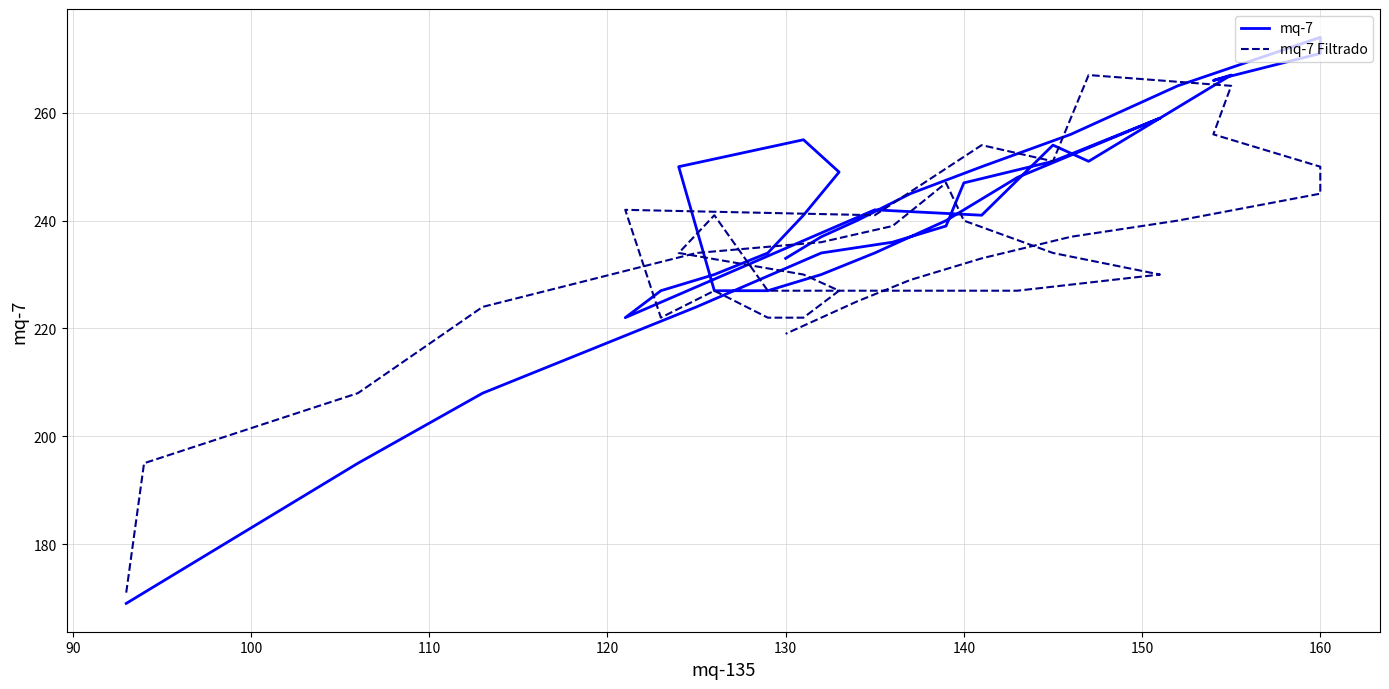

What is the value of the mq-7 Filtrado point at the 15th from the left?

227